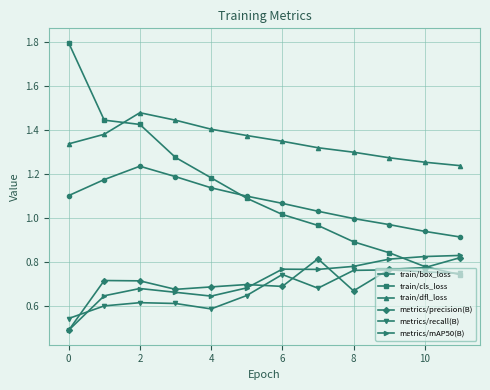

True or false: metrics/precision(B) and train/dfl_loss intersect in this chart.

False